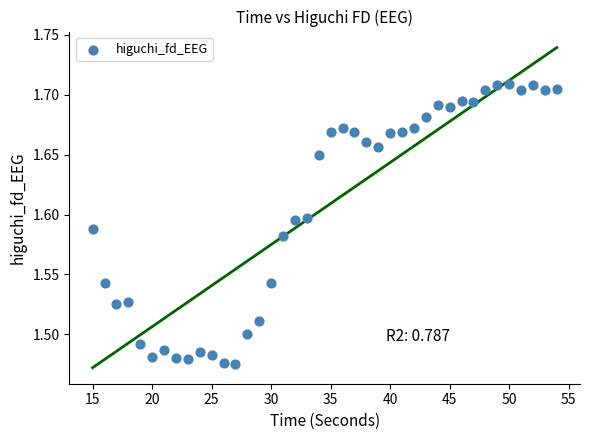

What is the range of X values (max minus min)?

39.0